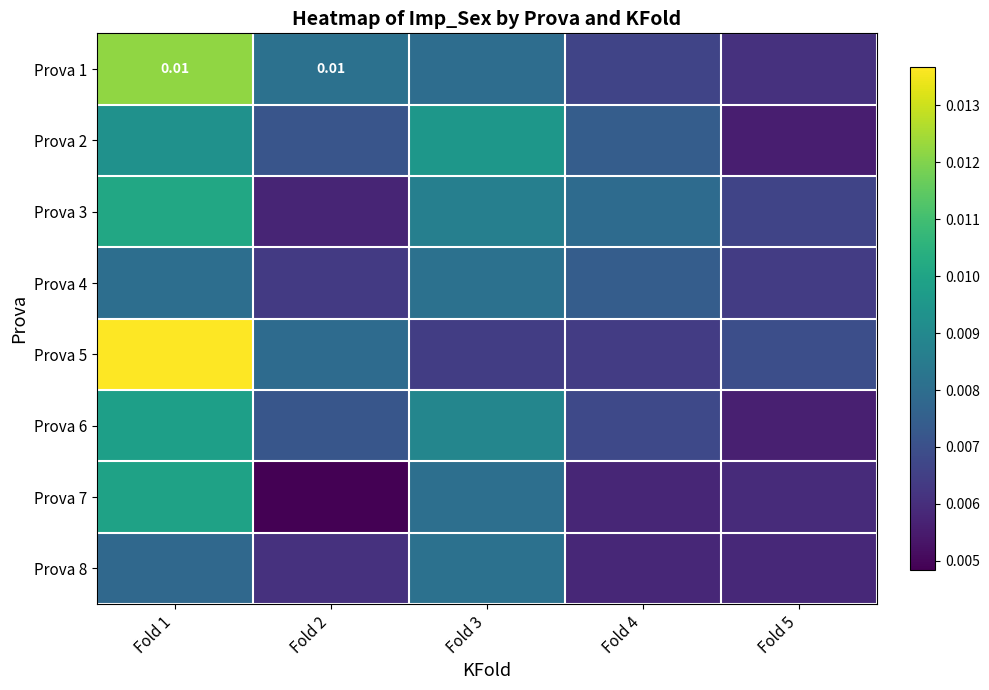

Rank the series by their maximum value, from highest to lowest.

Prova 5, Prova 1, Prova 3, Prova 7, Prova 6, Prova 2, Prova 4, Prova 8